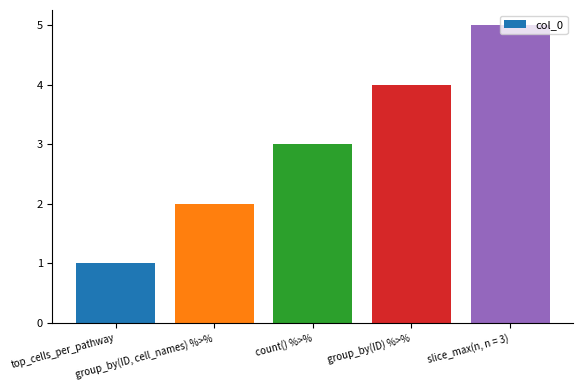

Is it true that the value at count() %>% is 1?

False